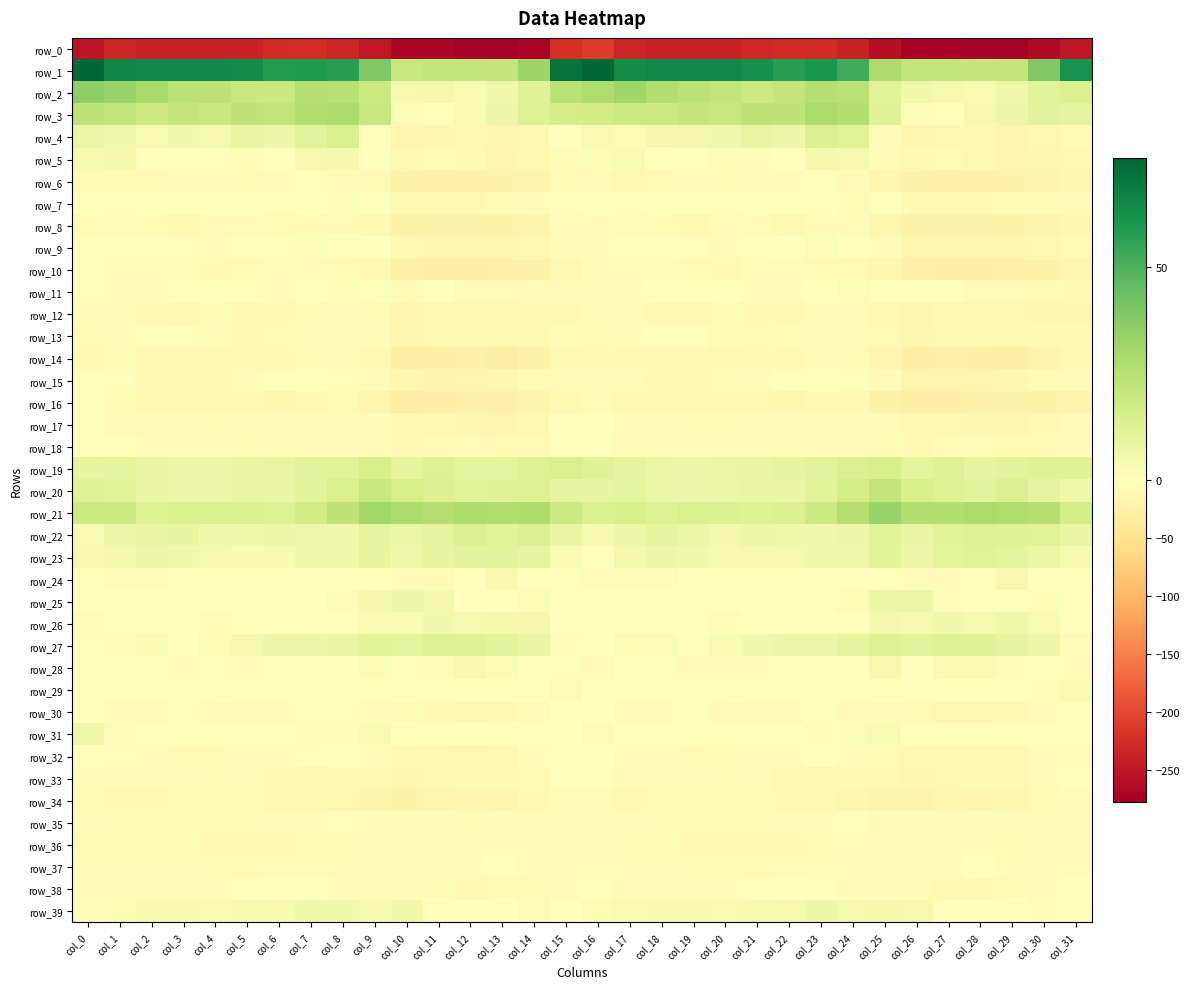

Rank the categories by row_2 value from lowest to highest.

col_12, col_28, col_27, col_10, col_11, col_26, col_13, col_29, col_30, col_25, col_14, col_31, col_9, col_21, col_6, col_5, col_22, col_20, col_4, col_19, col_3, col_15, col_24, col_8, col_7, col_23, col_18, col_16, col_2, col_17, col_1, col_0